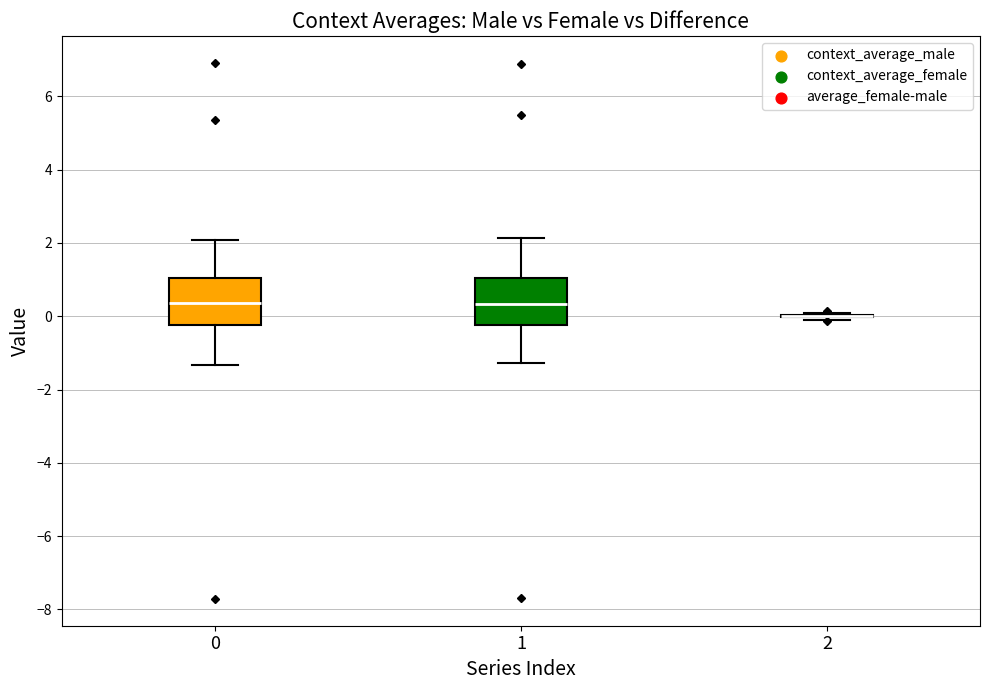

Where does the median line of the box at x = 0 sit on the y-axis? The values are not printed on the chart, so give them approximately, as read against the axis.

0.4